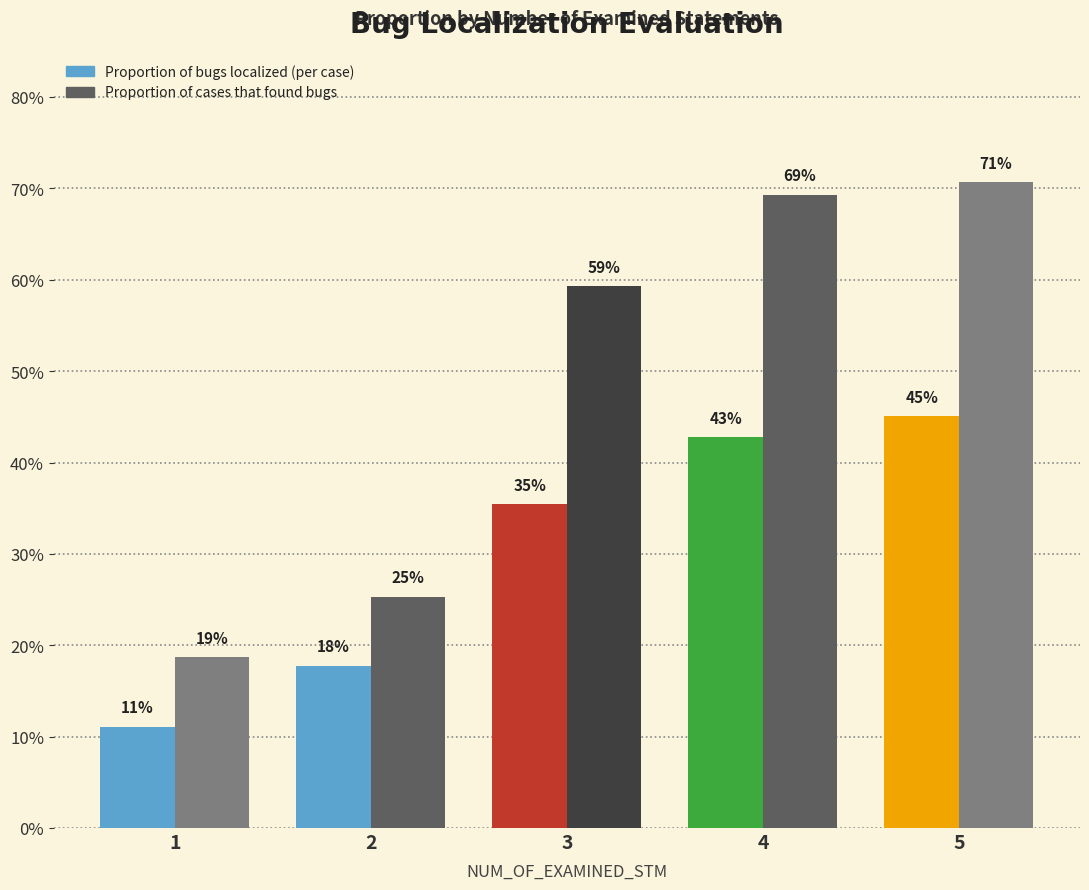

Are the bars grouped side by side (vs. stacked)?

Yes